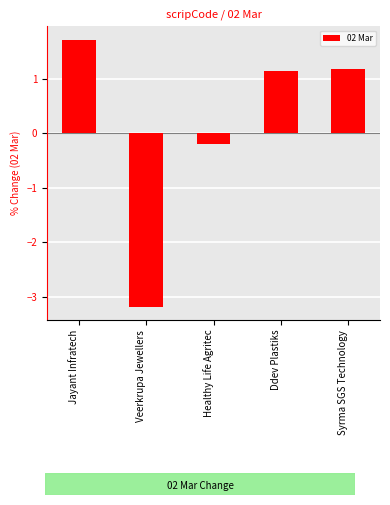

What is the change in value from Veerkrupa Jewellers to Syrma SGS Technology?

+4.4